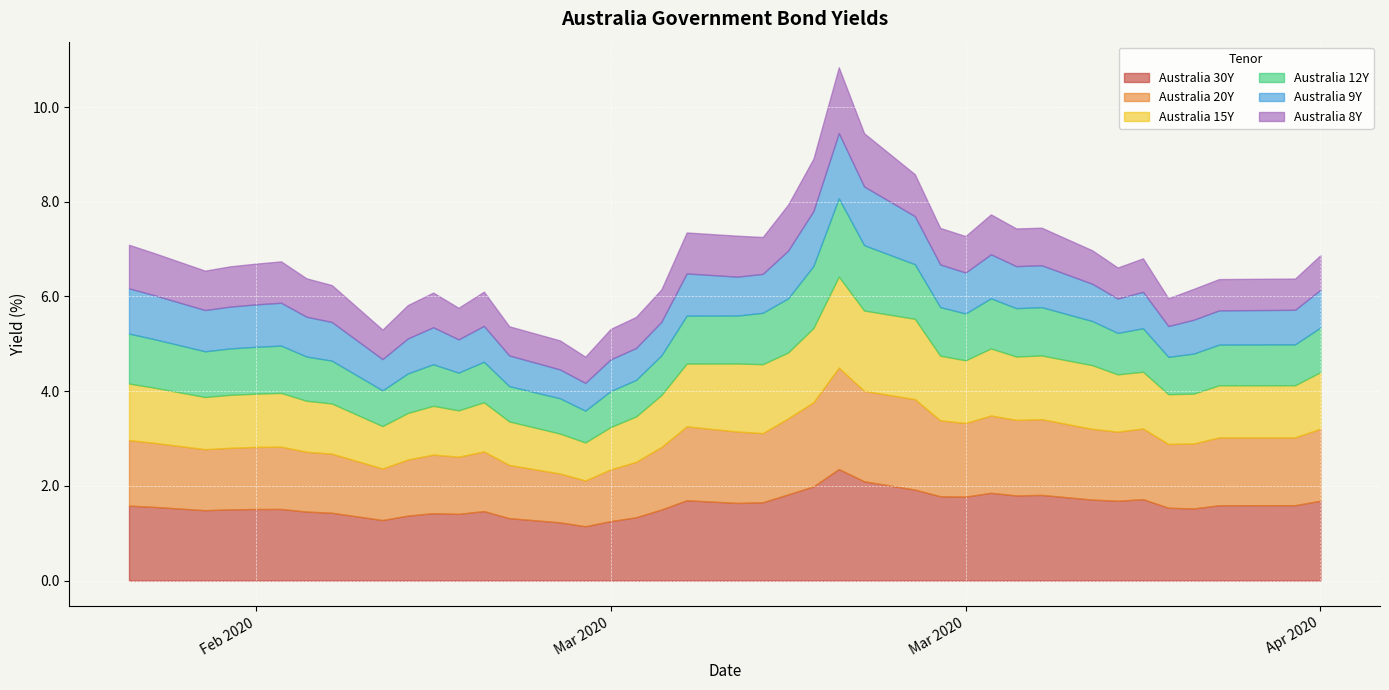

At which category does Australia 15Y reach its first local valley?

2